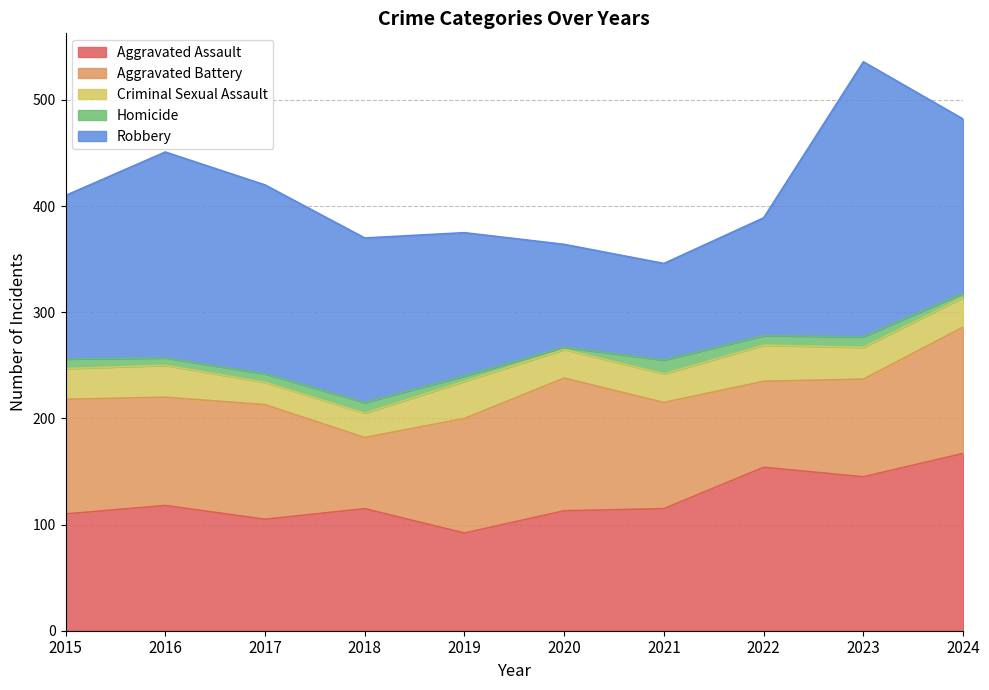

The value of Criminal Sexual Assault at 2022 is 34. True or false?

True